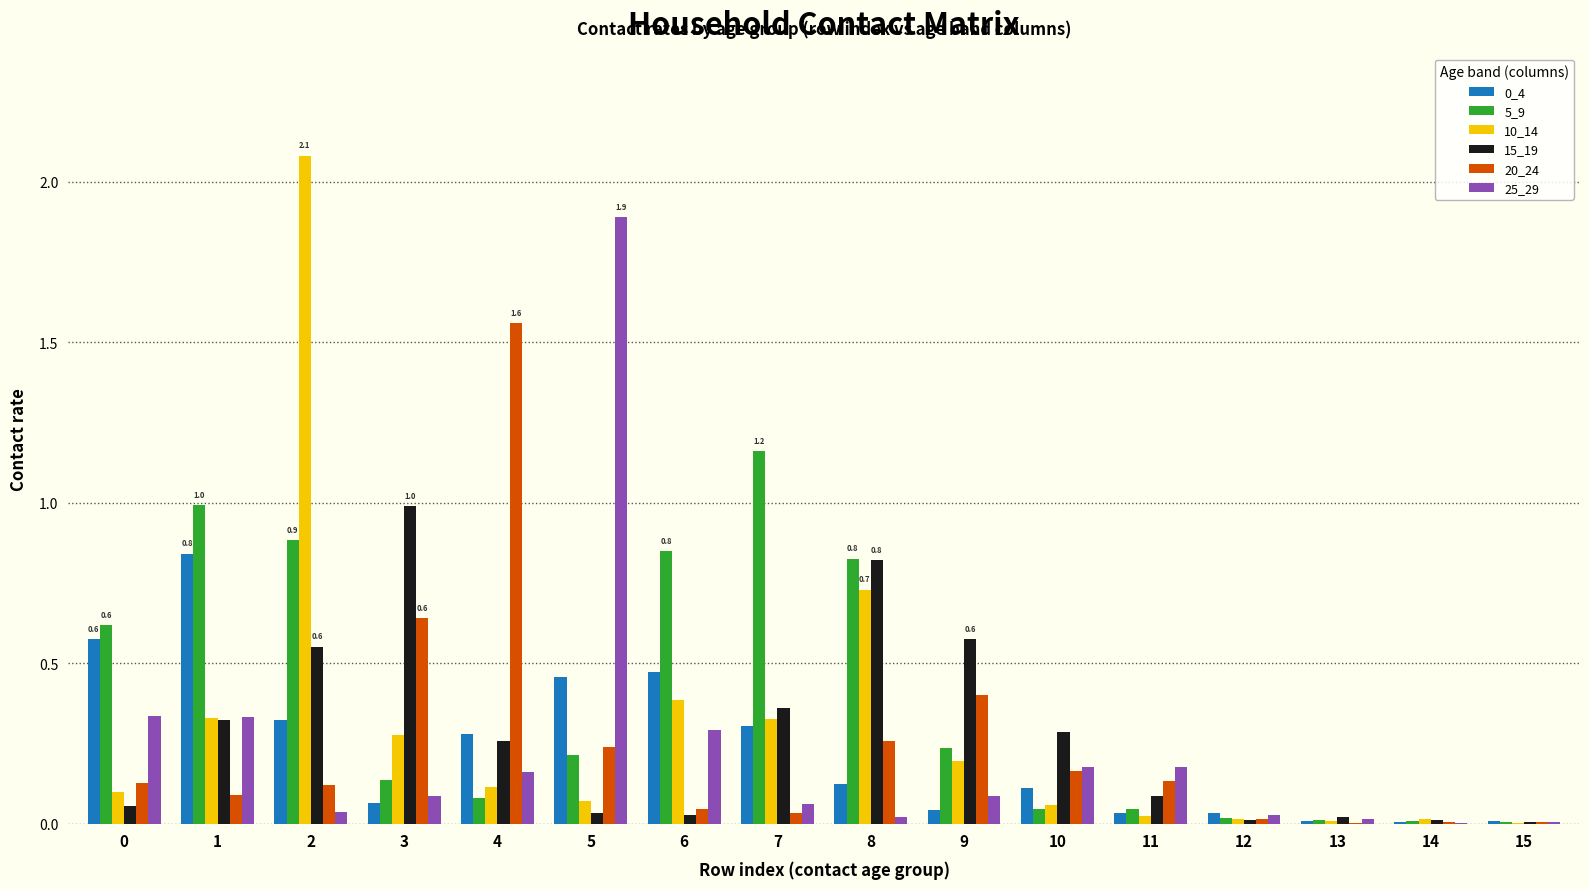

Is it true that 0_4 equals 0.1 at 8?

True